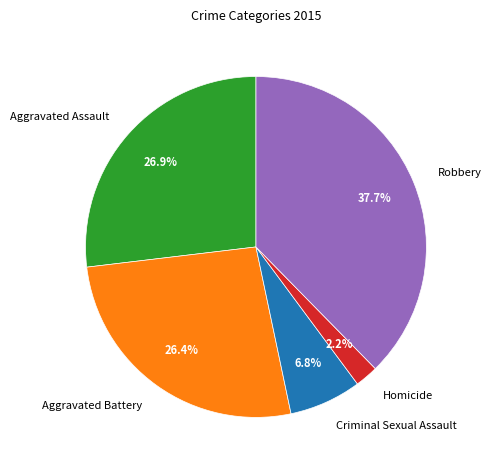

Does Homicide account for over 50% of the chart?

No